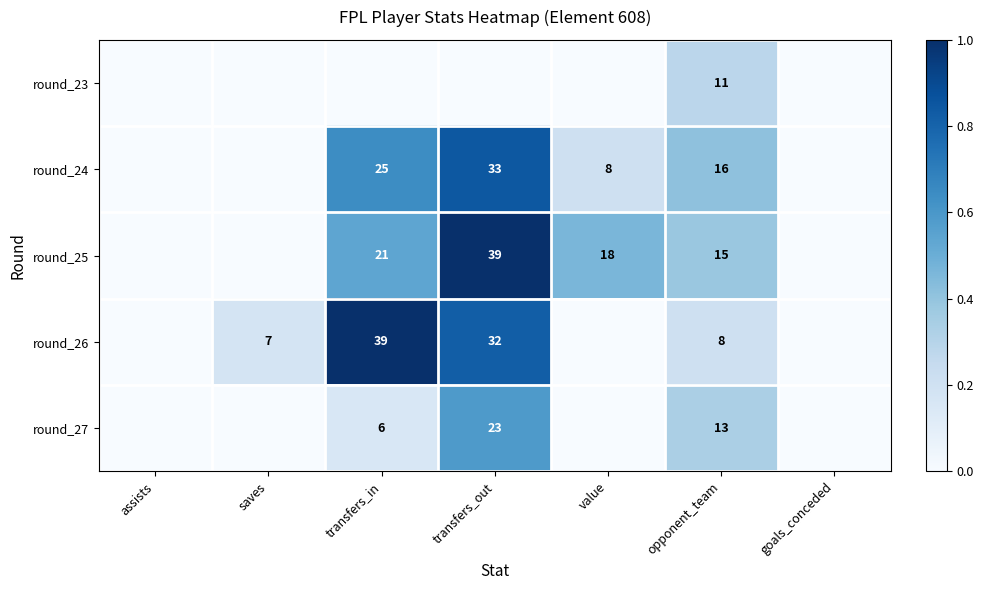

True or false: round_25 has a value of 15 at opponent_team.

True